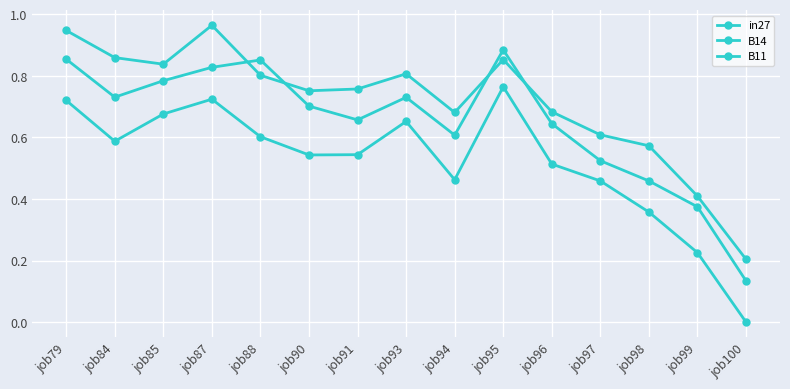

At which label is B11 closest to 0?

job100